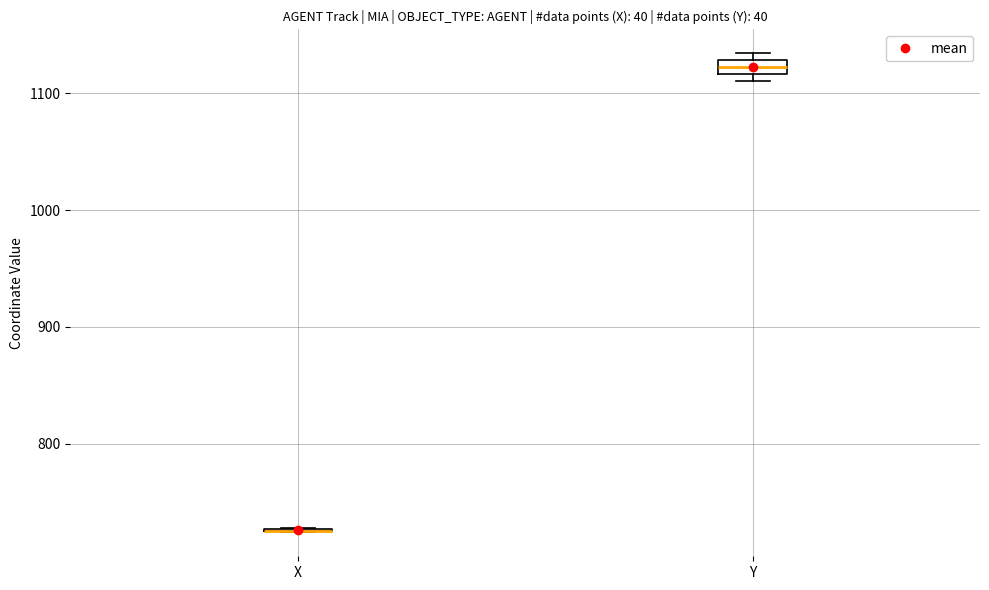

Where is the lower edge of the box for Y on the y-axis? The values are not printed on the chart, so give them approximately, as read against the axis.

1120